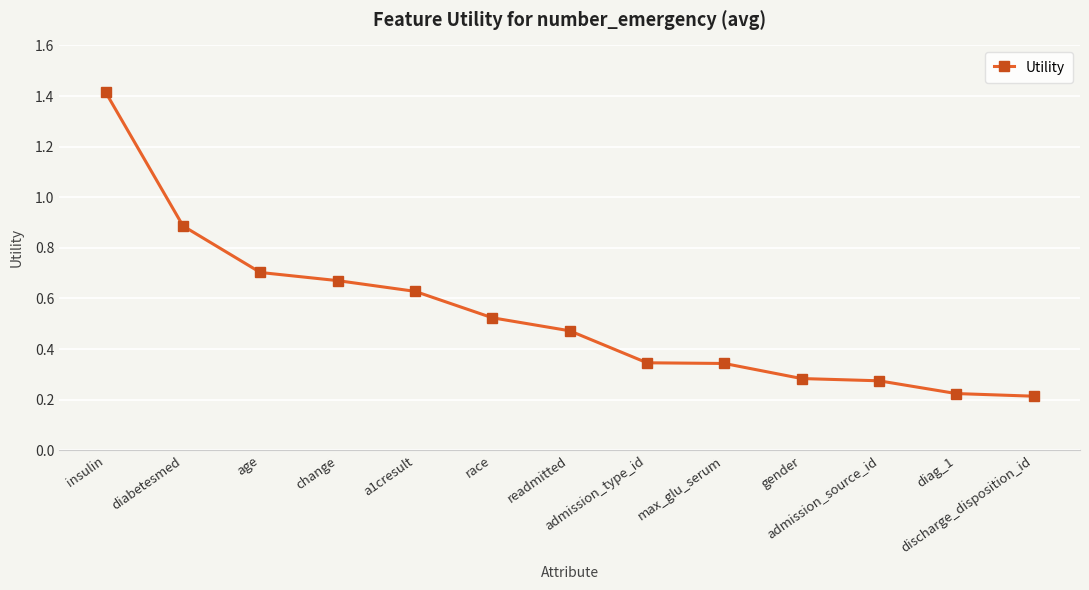

What is the difference between the values at admission_type_id and readmitted?

0.1